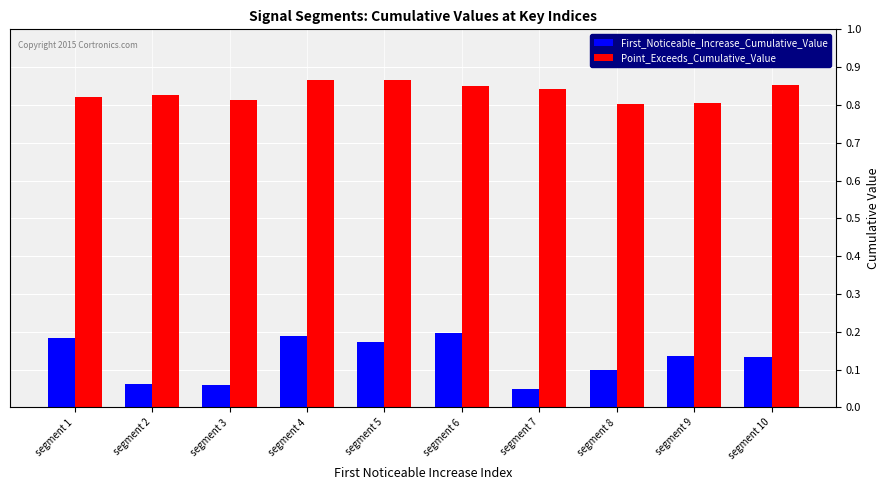

The value of First_Noticeable_Increase_Cumulative_Value at segment 2 is 0.1. True or false?

True